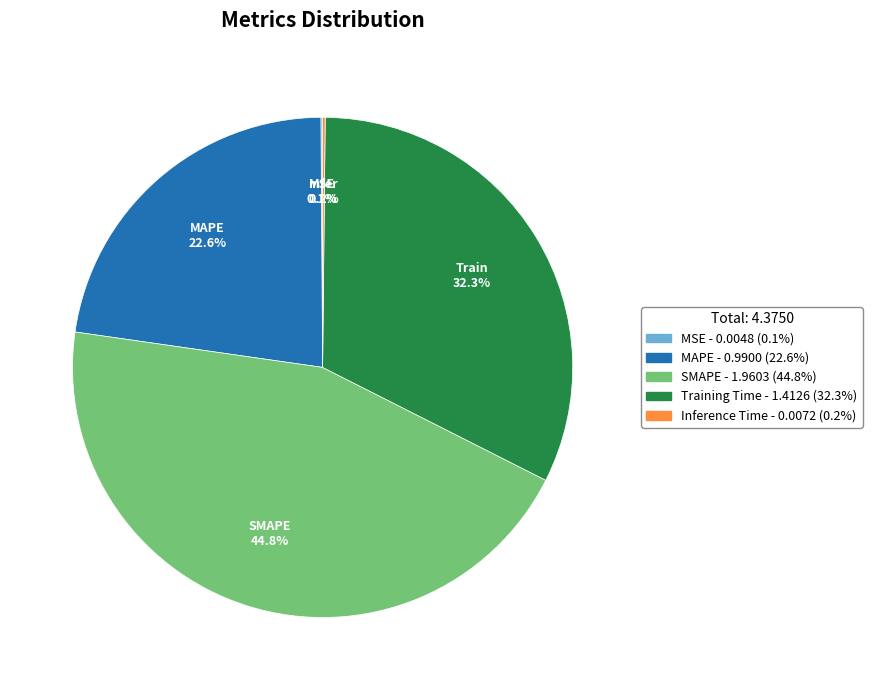

Is there a majority slice in this chart?

No